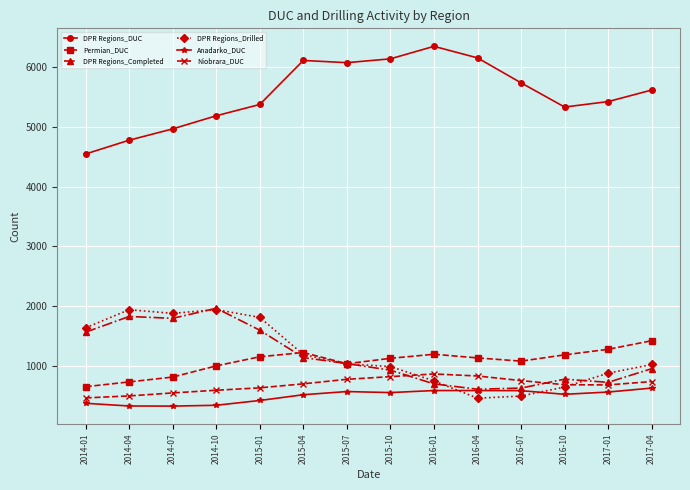

What is the label of the 2nd point from the left?

2014-04